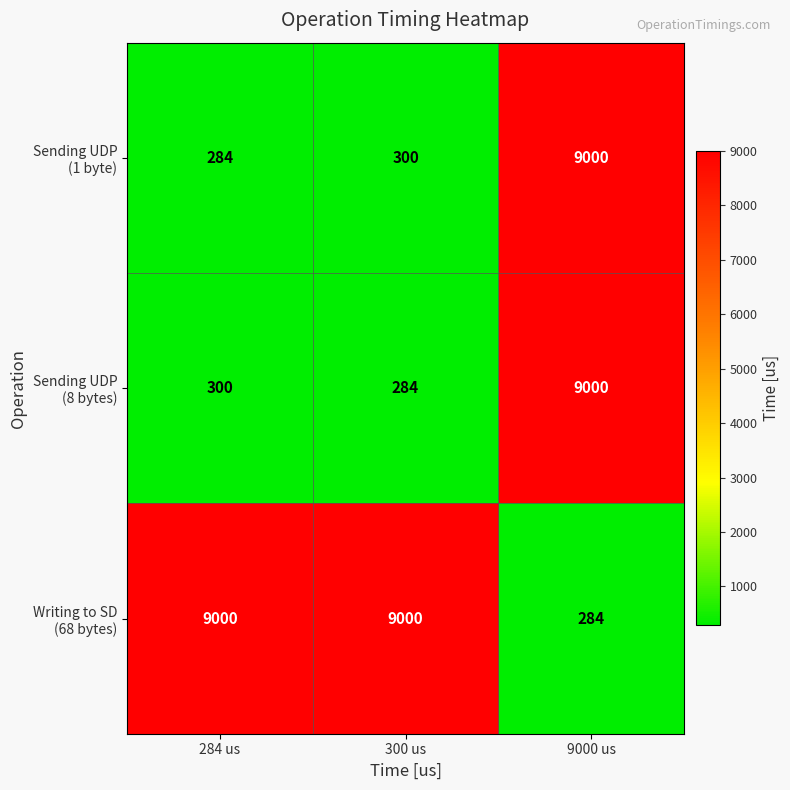

What is the smallest value displayed?

284